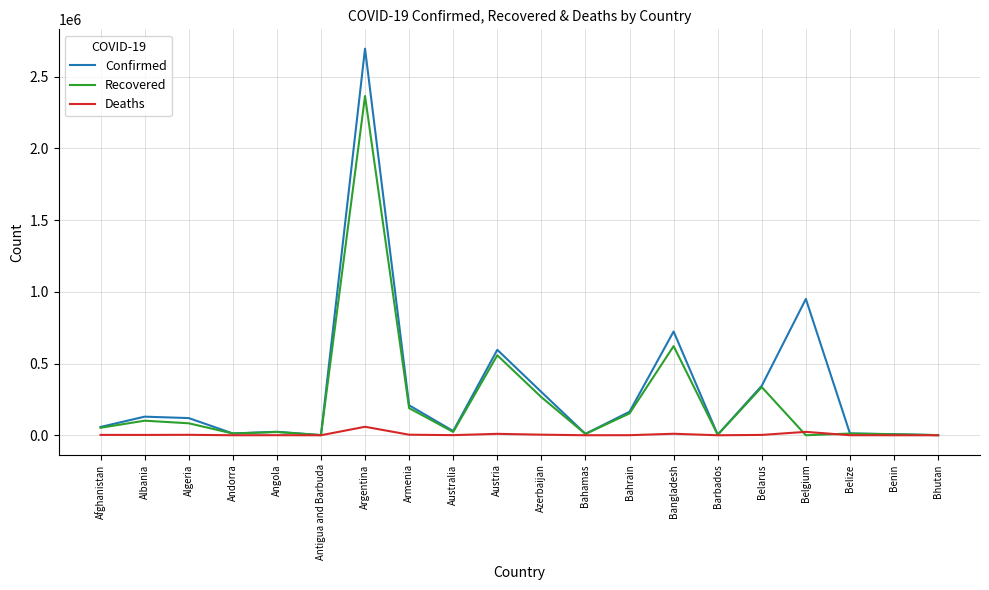

Rank the series by their average value, from lowest to highest.

Deaths, Recovered, Confirmed